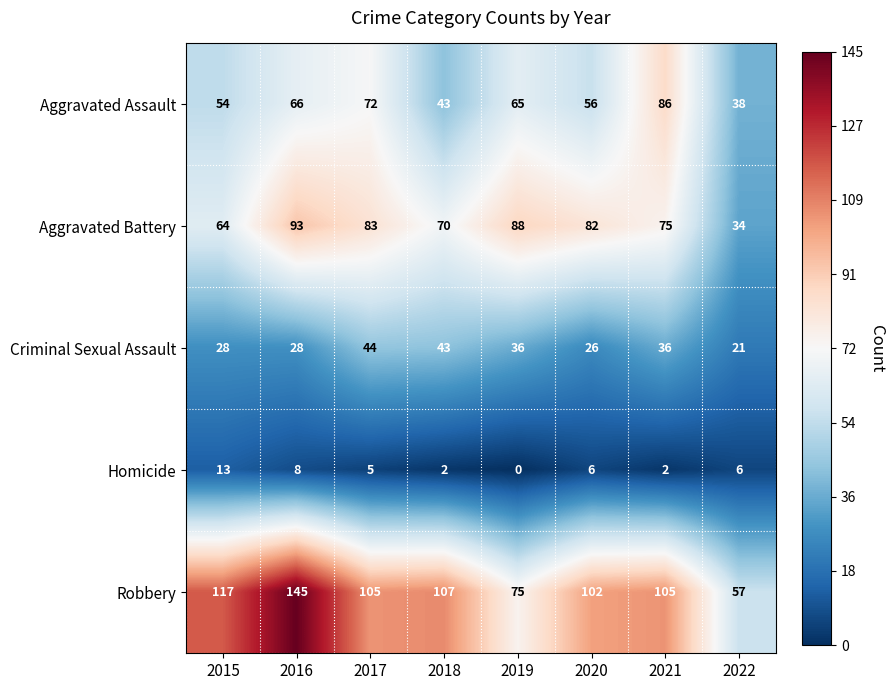

How many data points does each series have?

8